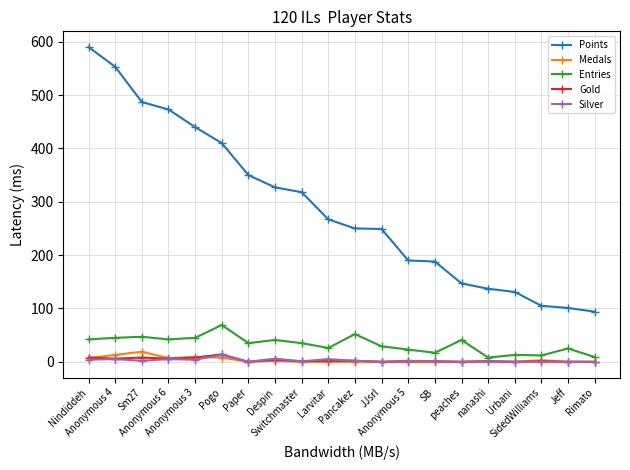

True or false: Points and Silver cross at least once.

False